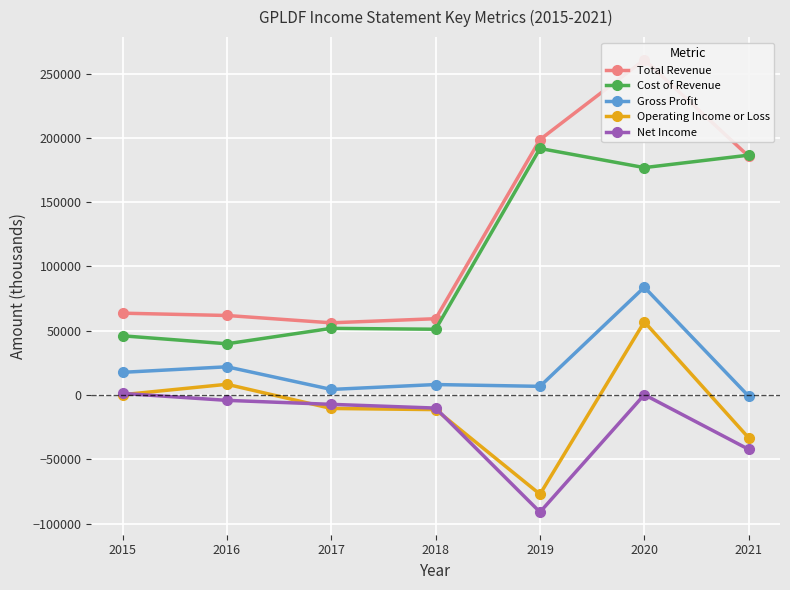

True or false: Gross Profit has a value of 2036 at 2019.

False